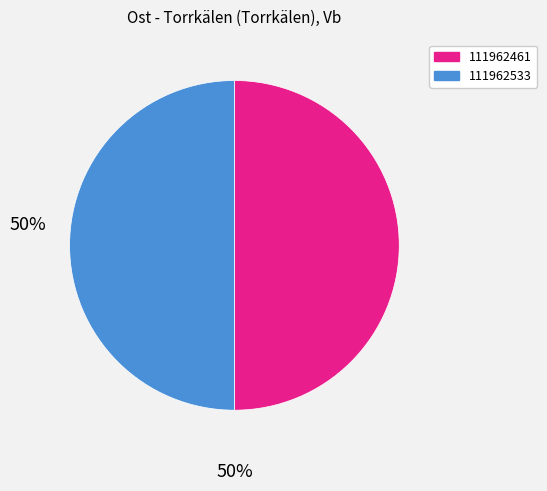

Count the number of slices in the pie.

2